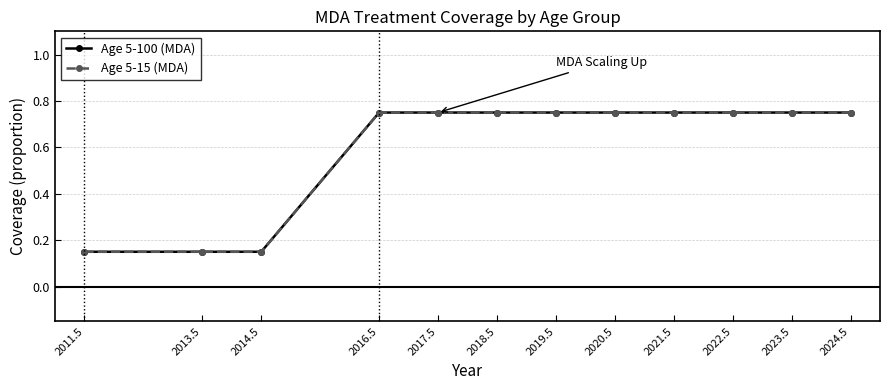

At which label is Age 5-100 (MDA) closest to 0?

2011.5